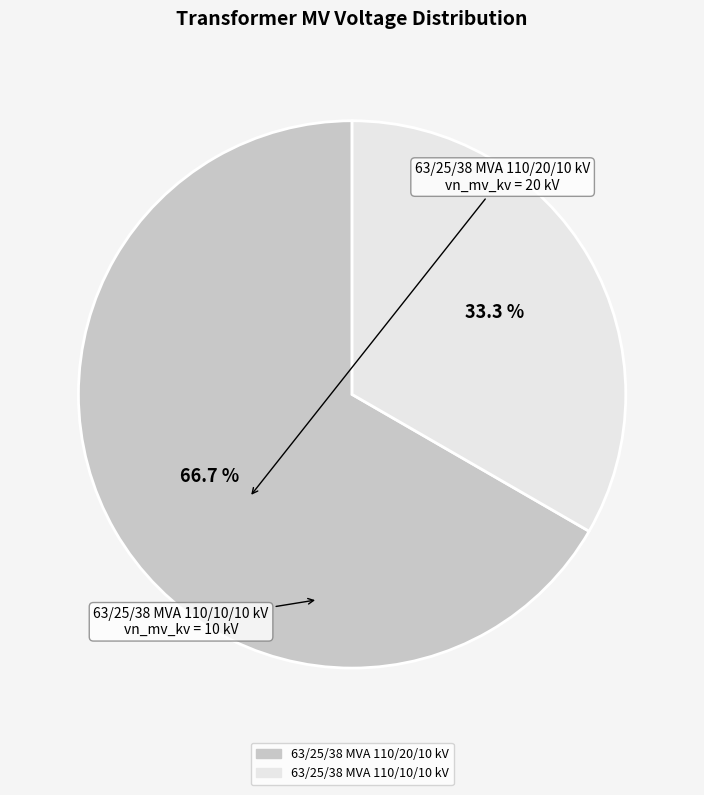

Is it true that 63/25/38 MVA 110/10/10 kV is 33% of the pie?

True